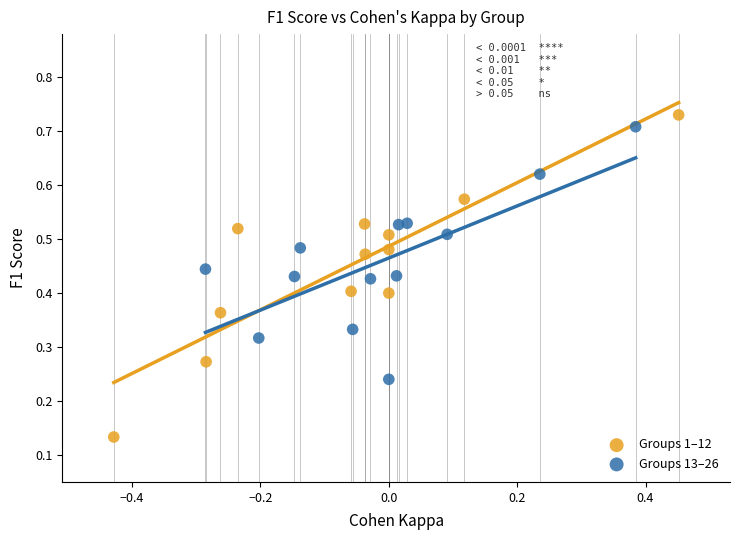

Which series reaches the minimum Y coordinate?

Groups 1–12